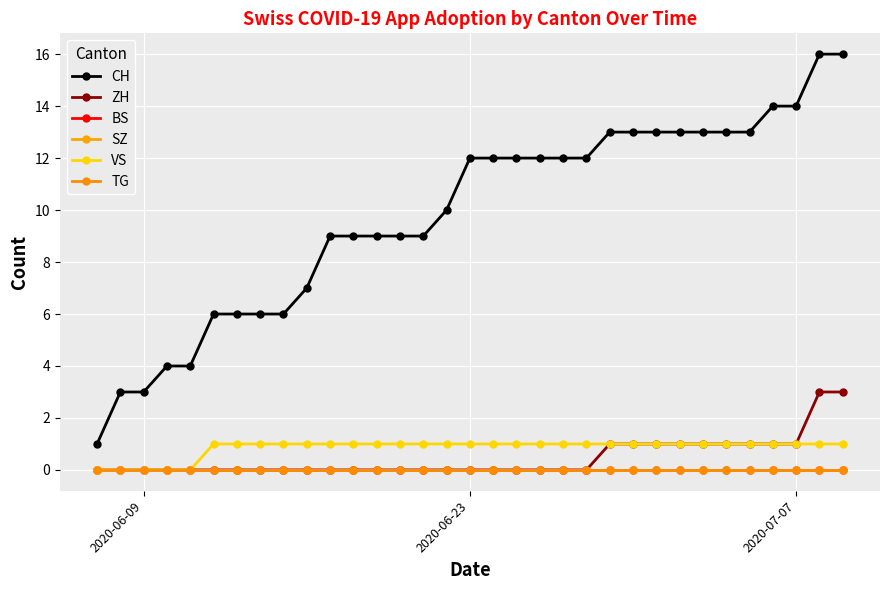

How many lines are shown in the chart?

6